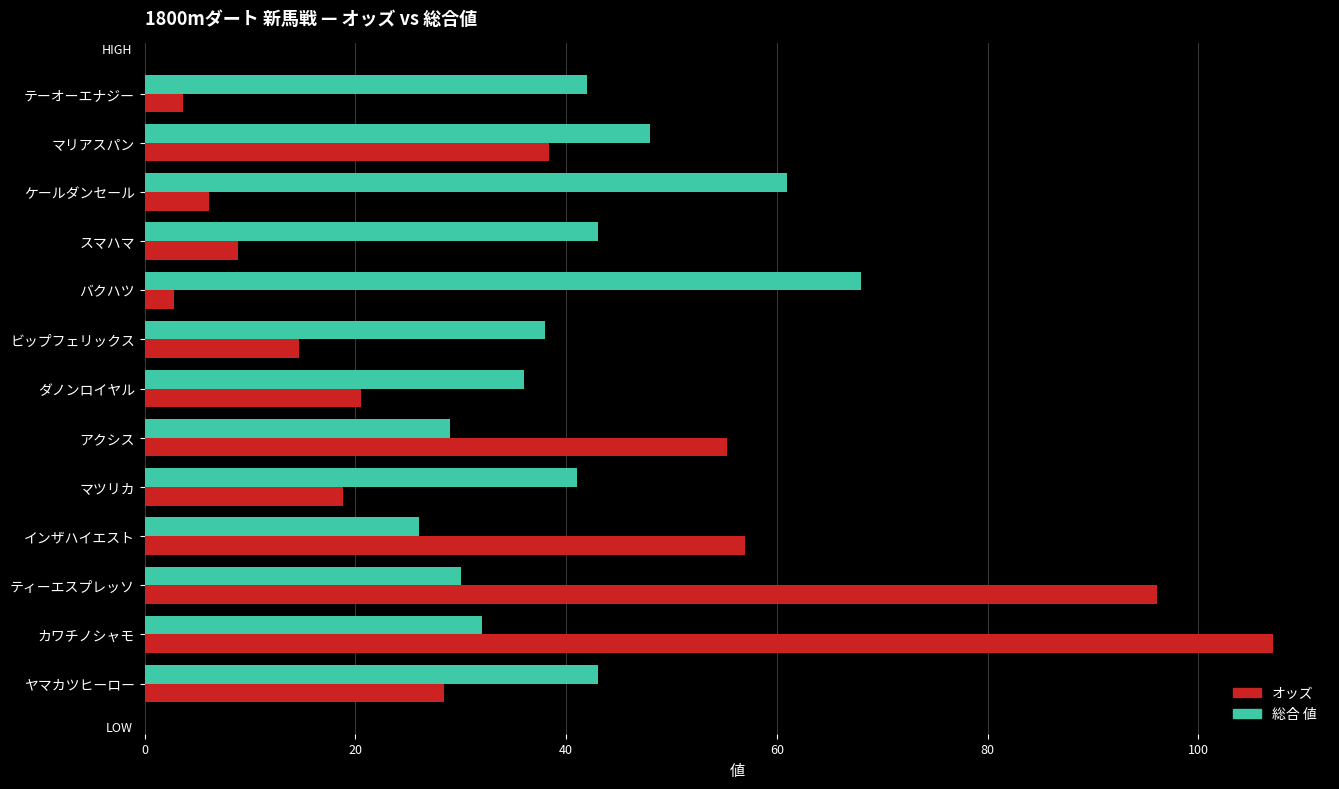

How many values in the オッズ series are below 20?

6